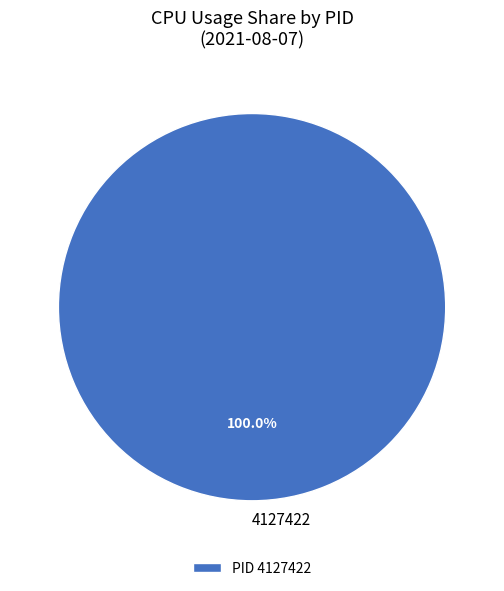

Is there any slice that represents more than half of the pie?

Yes